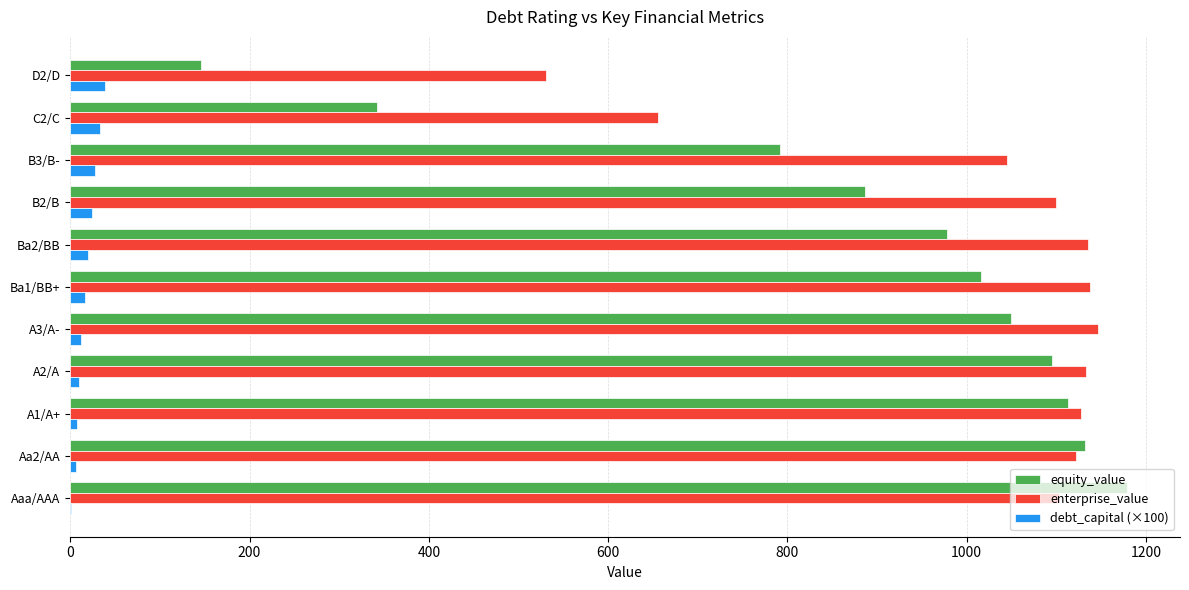

Is the value of equity_value at A2/A greater than the value of enterprise_value at Aa2/AA?

No